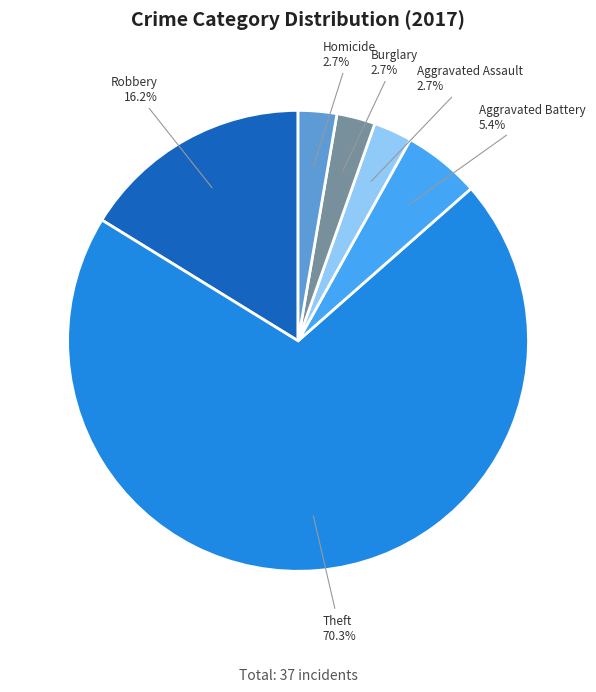

Is there any slice that represents more than half of the pie?

Yes